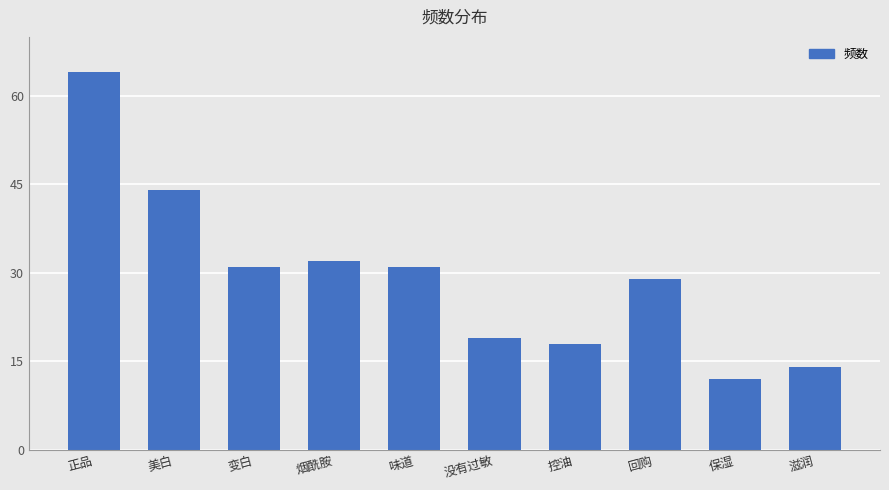

Reading right to left, extract all data points from this chart.

14	12	29	18	19	31	32	31	44	64